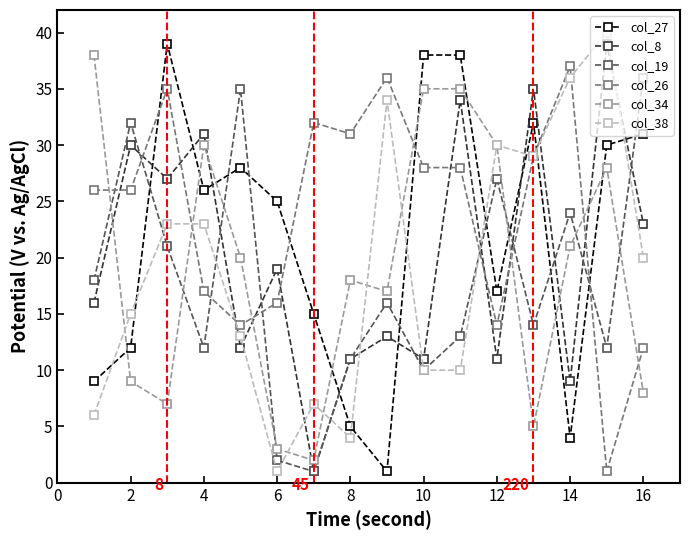

True or false: col_26 has more than 0 interior local peaks.

True